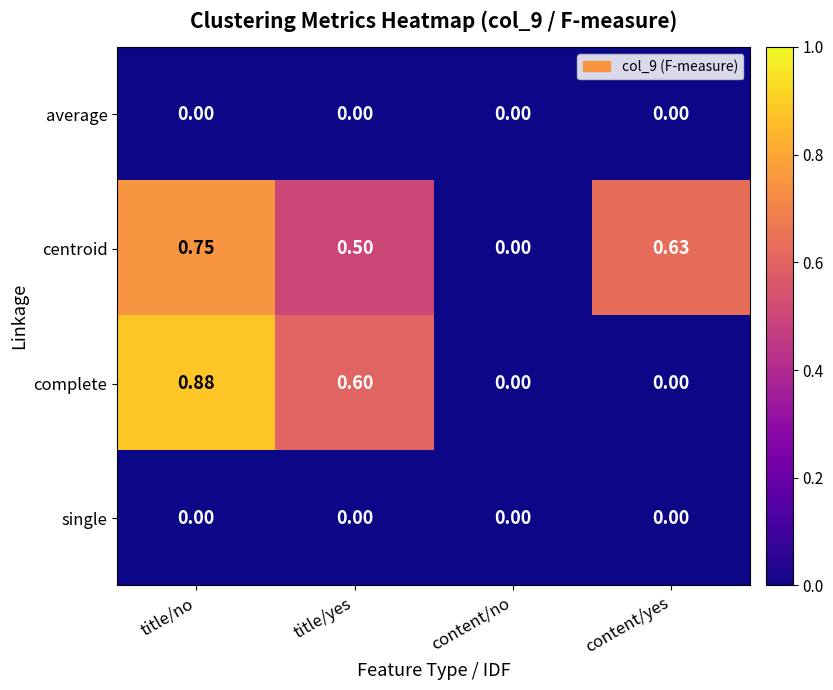

Which series has the widest spread of values?

complete